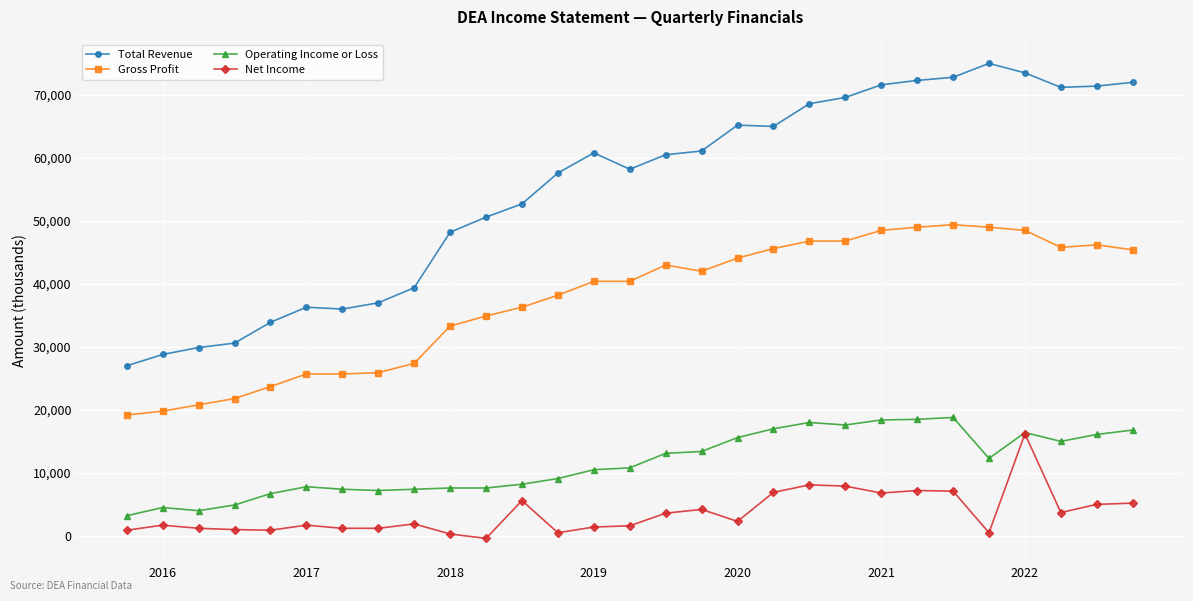

What is the highest value of the Net Income series?

16200